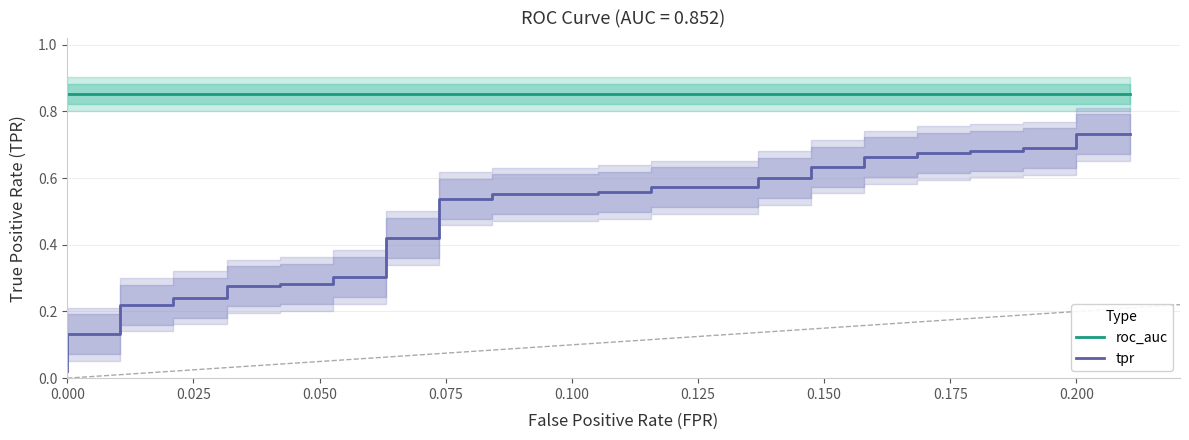

True or false: tpr has a value of 0.5 at 15.

False